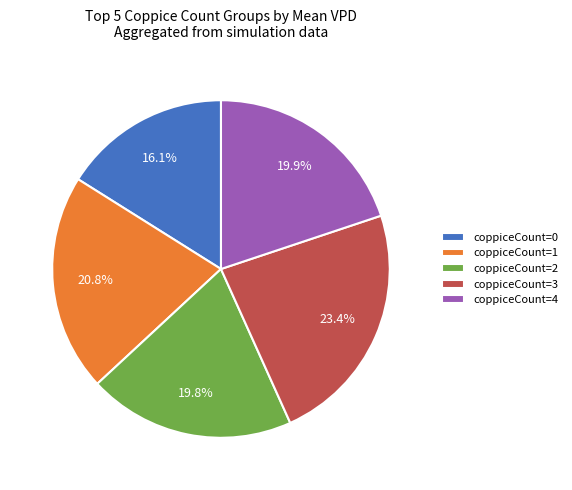

Combined, what portion of the pie is coppiceCount=0 and coppiceCount=3?

39.5%